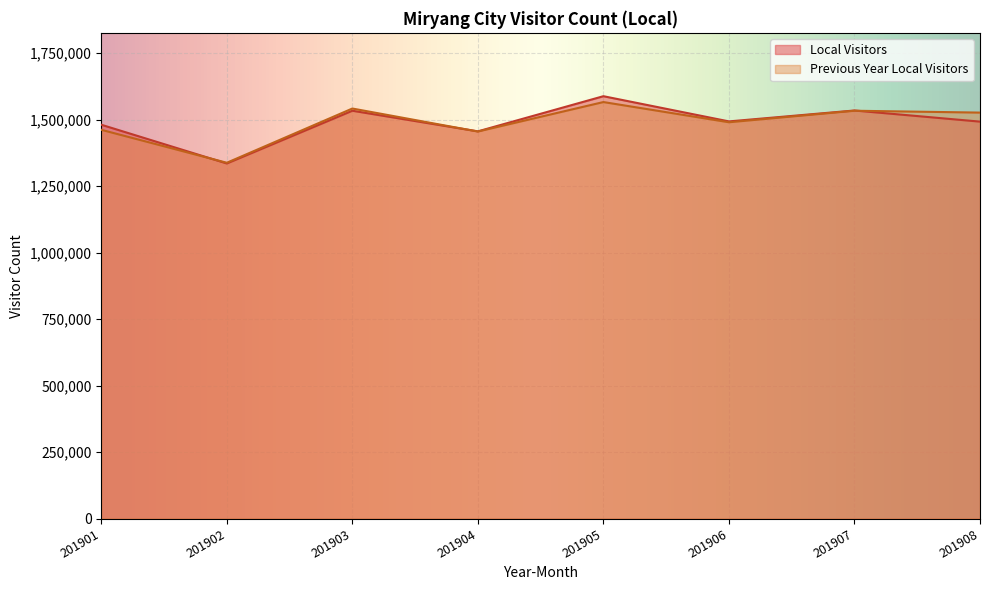

How many interior local peaks does the Local Visitors series have?

3